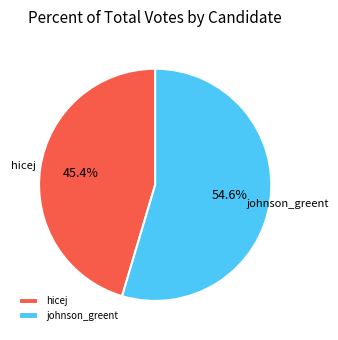

To the nearest percent, what is the combined percentage of hicej and johnson_greent?

100%